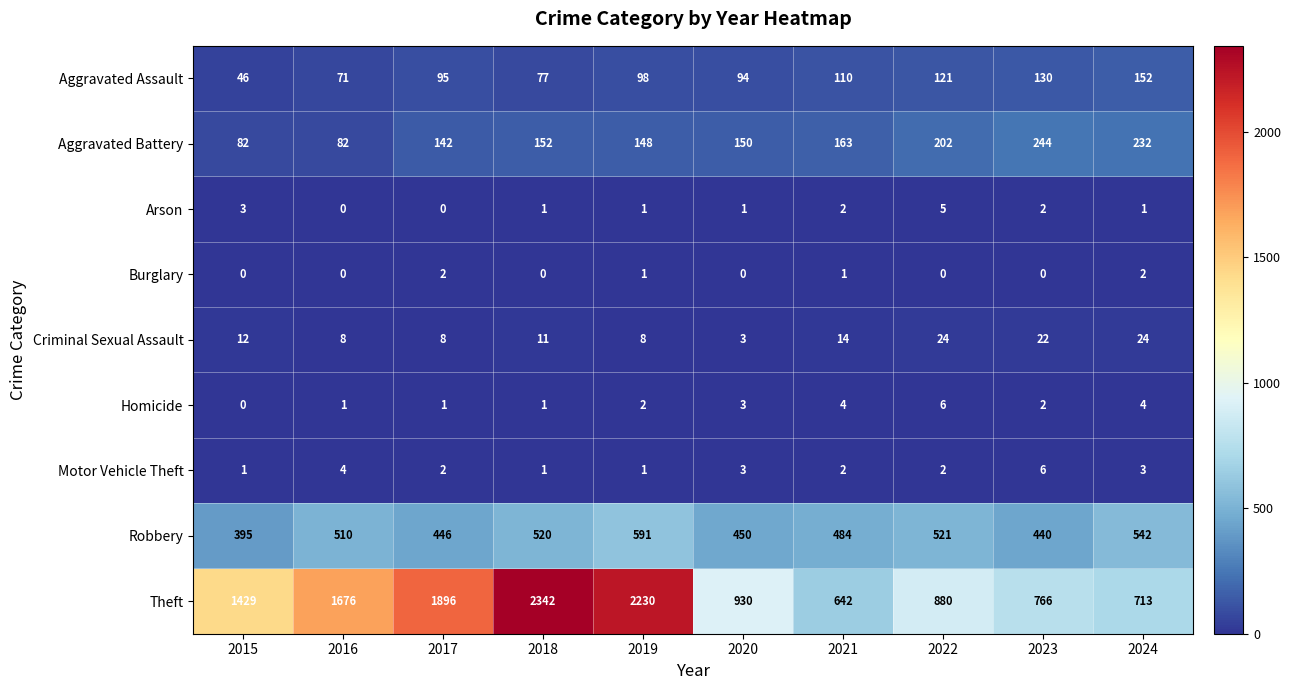

True or false: Aggravated Assault has a value of 121 at 2022.

True